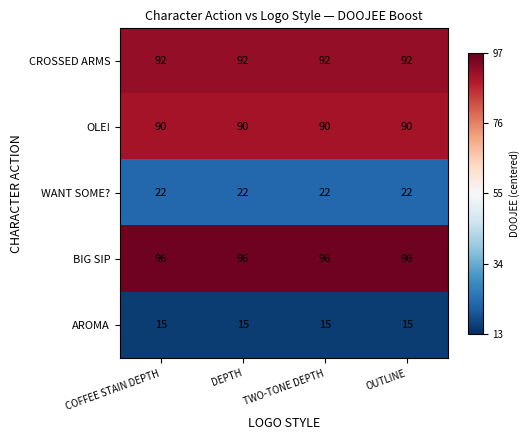

What is the difference between the highest and lowest values at DEPTH?

81